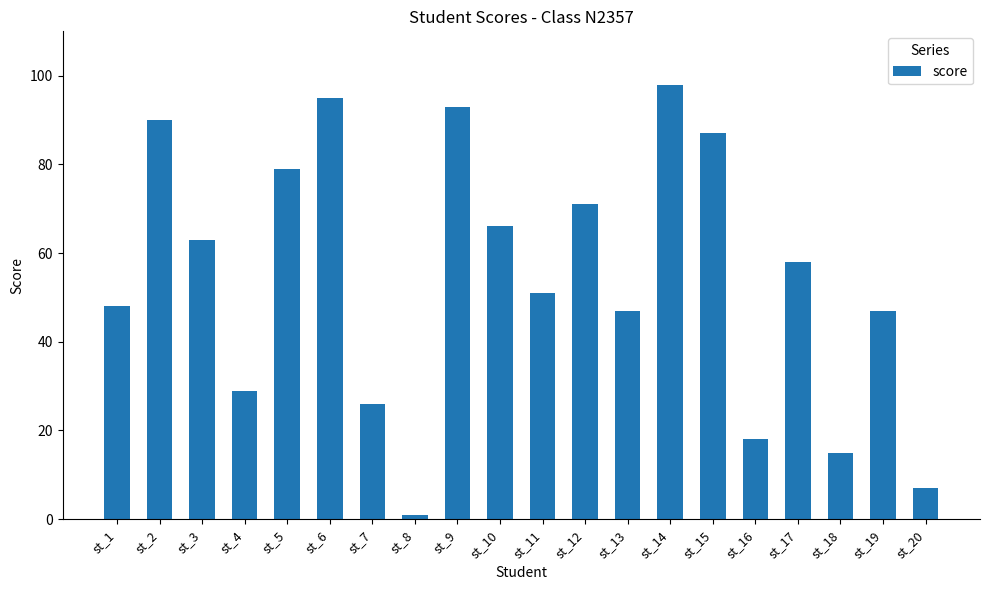

What is the ratio of the value at st_13 to the value at st_12?

0.7